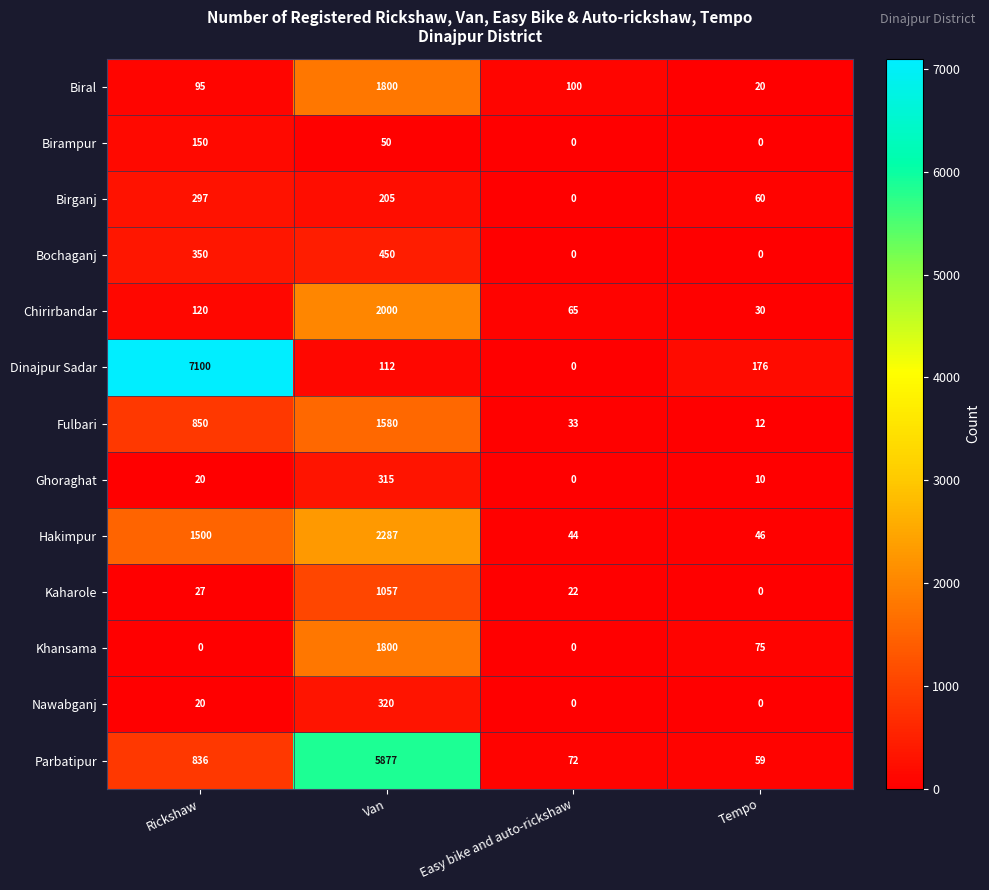

What is the total value across all series at Van?

17853